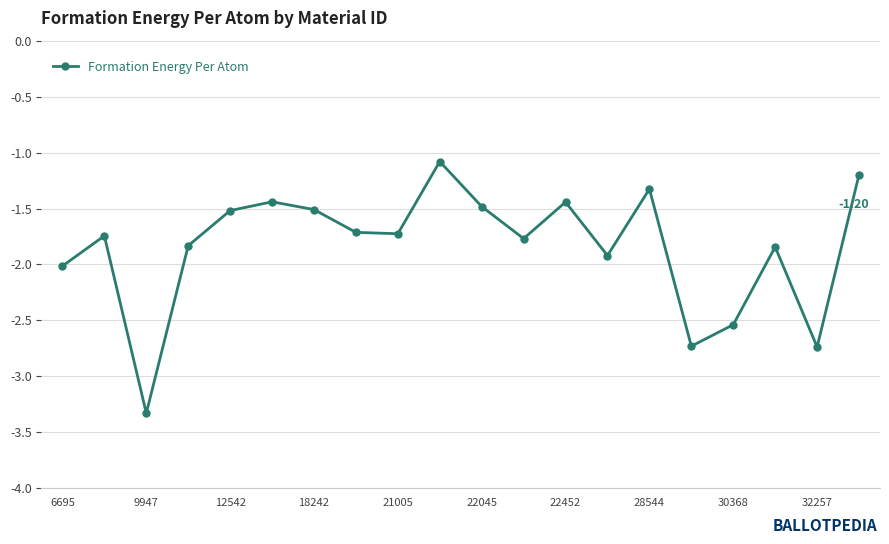

True or false: there are more than 1 points higher than both neighbors.

True